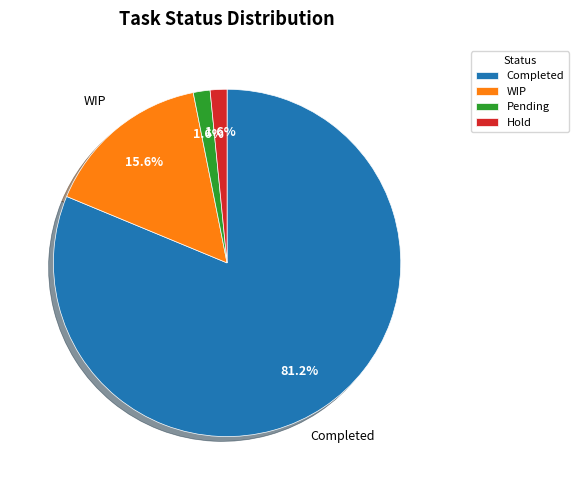

The Hold slice represents 2% of the pie. True or false?

True